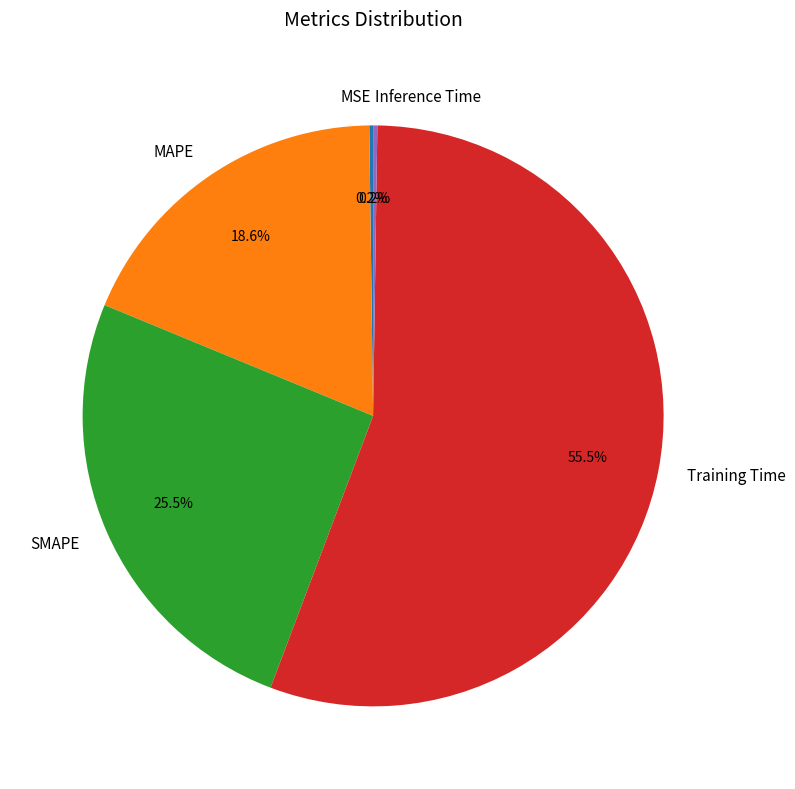

The MAPE slice represents 5% of the pie. True or false?

False